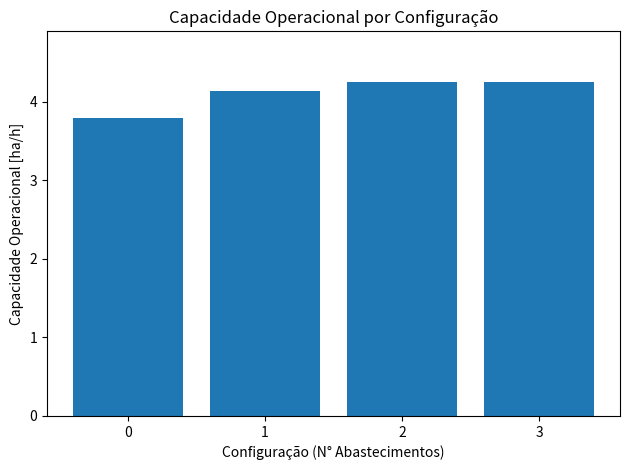

Does the chart contain any negative values?

No